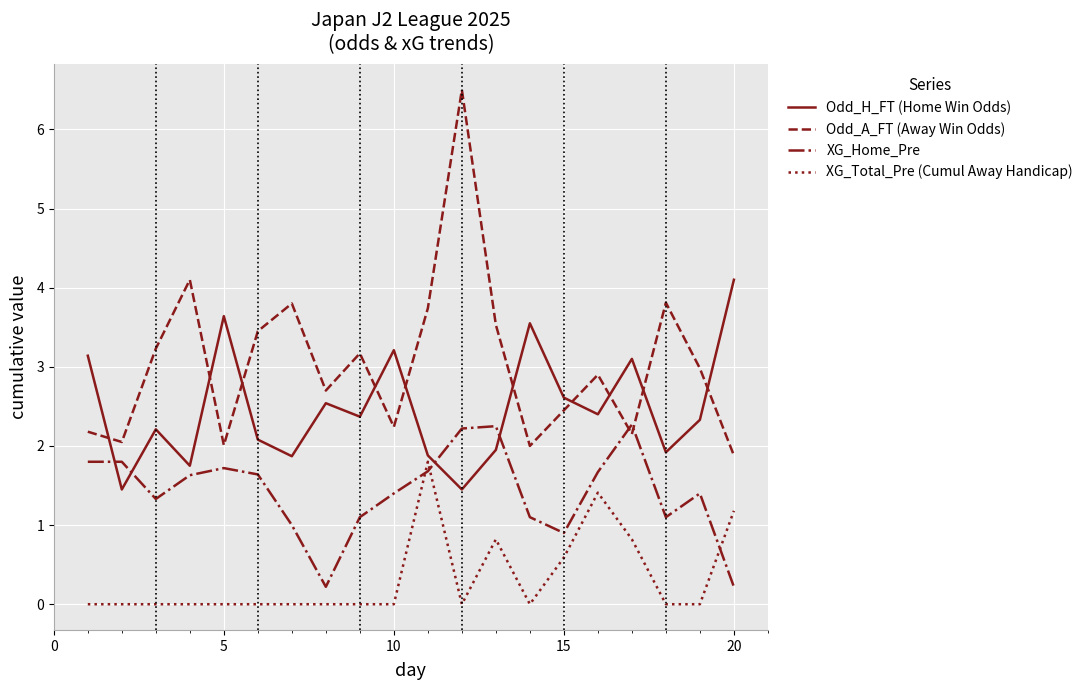

True or false: XG_Total_Pre (Cumul Away Handicap) and Odd_A_FT (Away Win Odds) cross at least once.

False